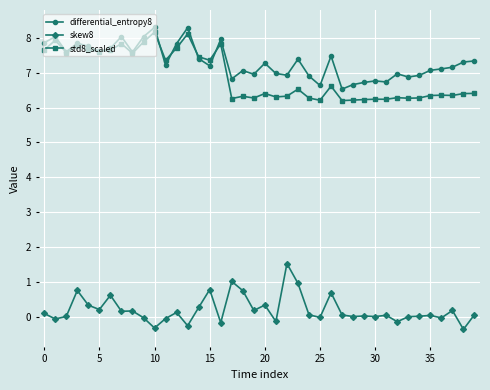

What is the smallest value displayed?

-0.4